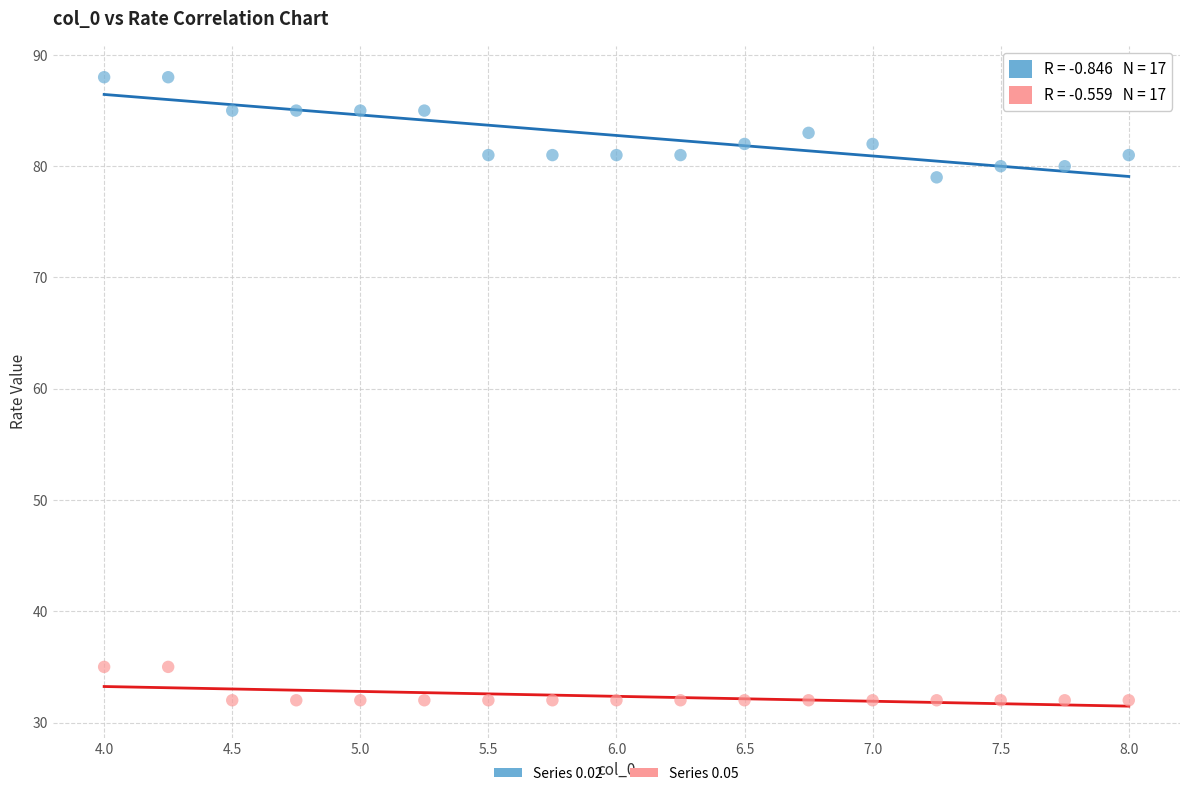

Across all series, what Y value is closest to 60?

79